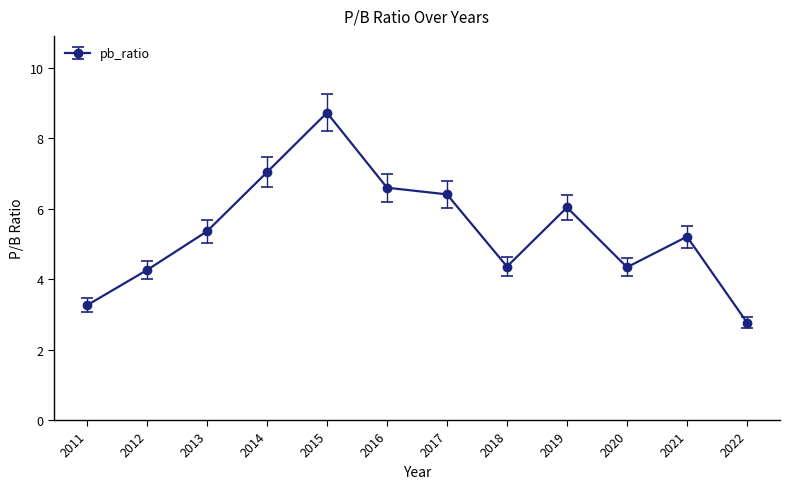

What is the difference between the values at 2011 and 2015?

5.5